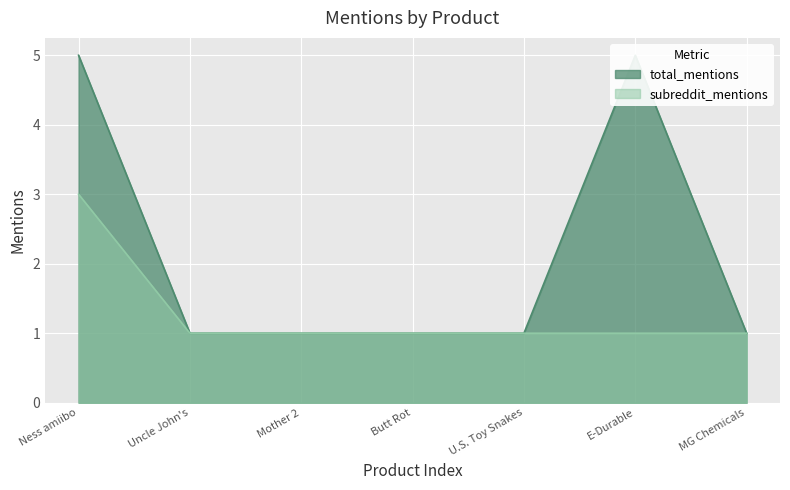

What is the greatest value displayed?

5